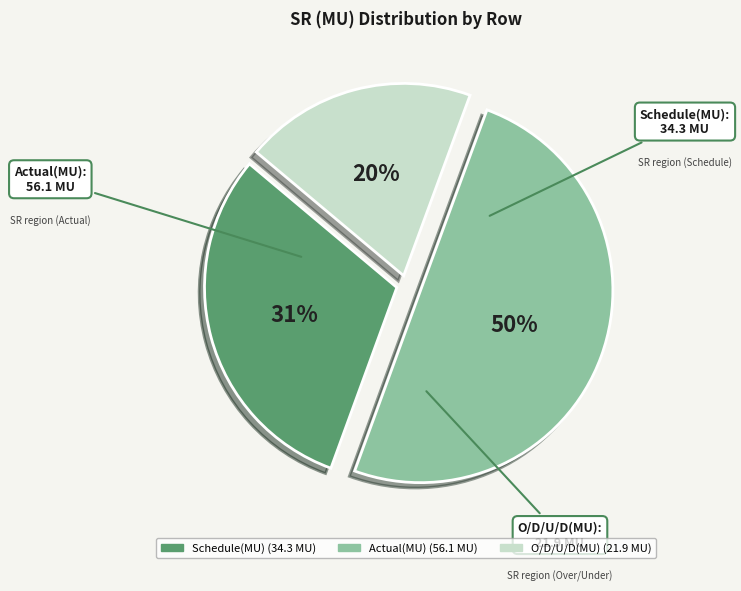

To the nearest percent, what portion does Schedule(MU) represent?

31%